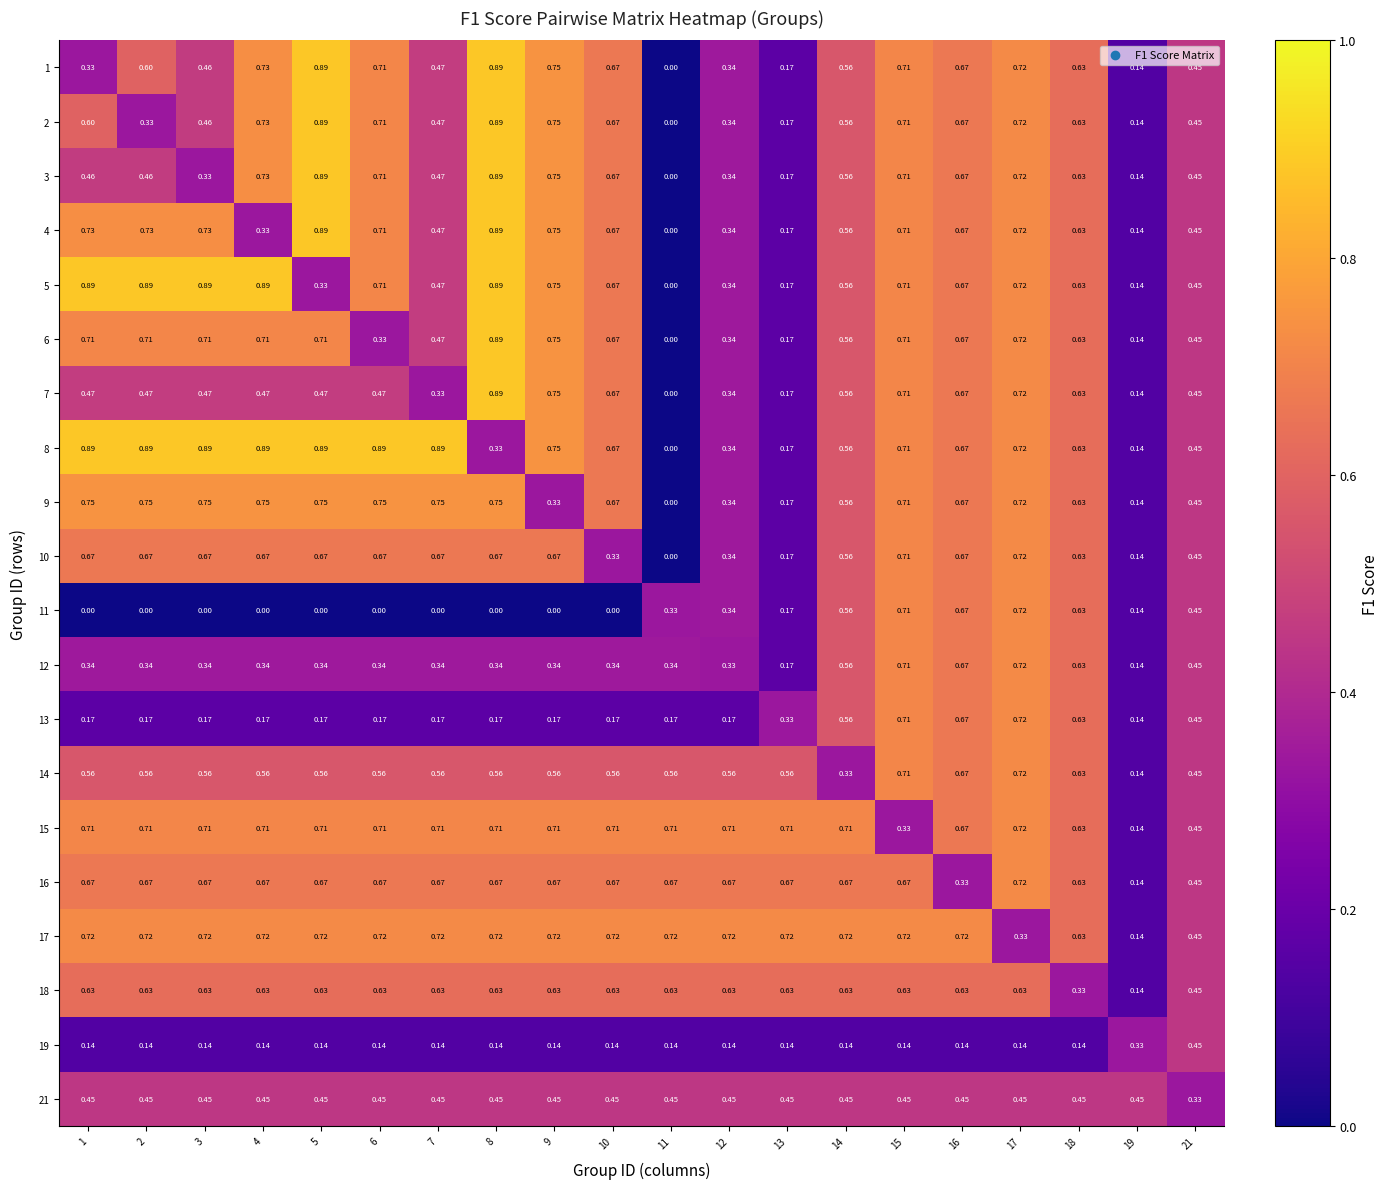

Which series has the largest total across all categories?

17